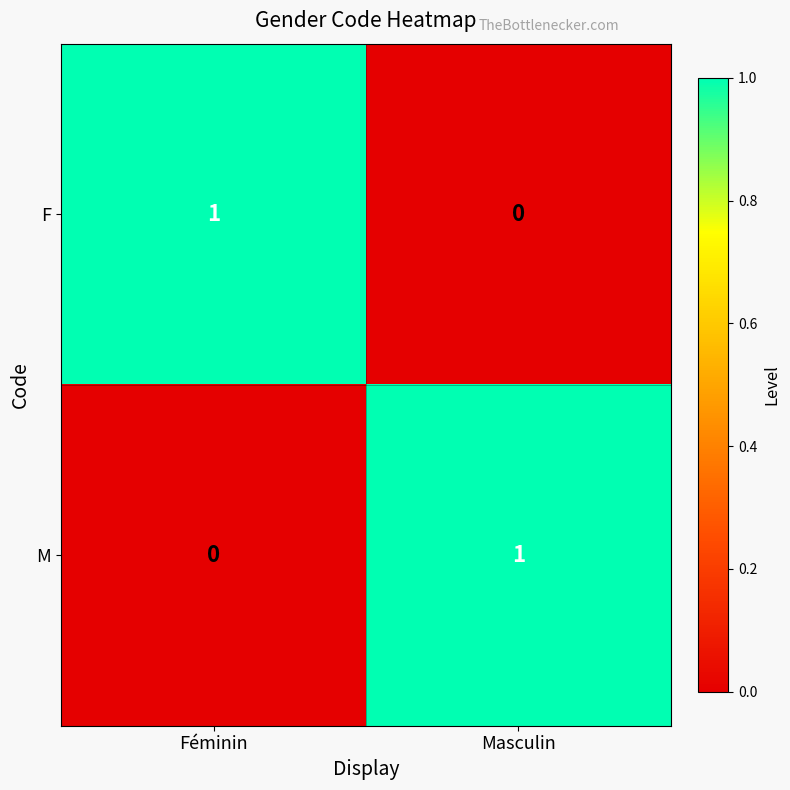

What is the difference between the highest and lowest values at Féminin?

1